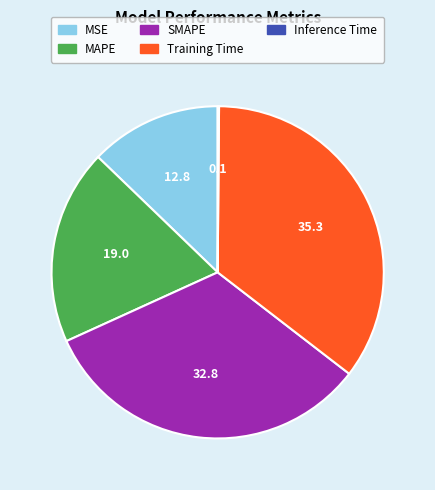

Do MAPE and MSE together represent more than half of the pie?

No